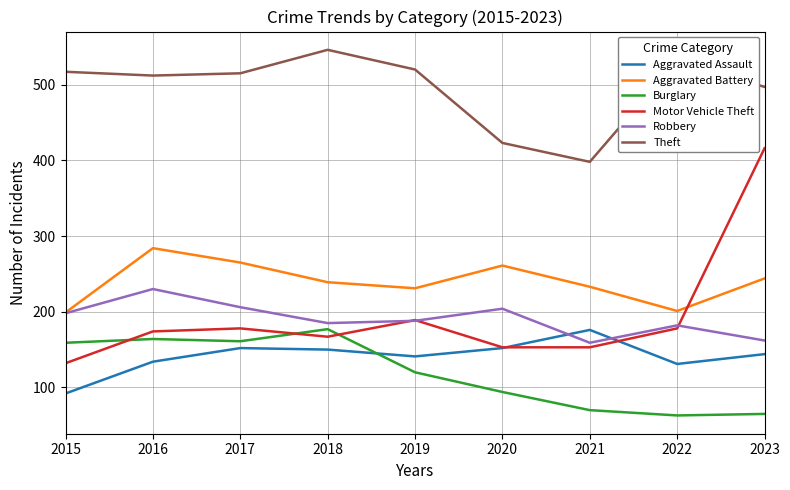

How many interior local peaks does the Motor Vehicle Theft series have?

2